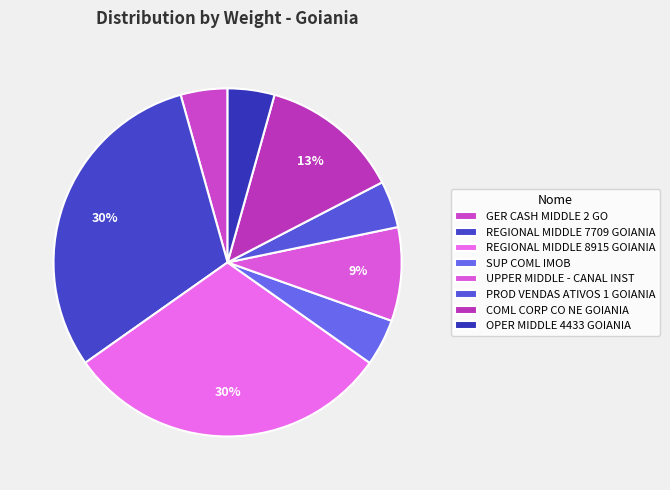

What percentage do GER CASH MIDDLE 2 GO and COML CORP CO NE GOIANIA together represent?

17.4%